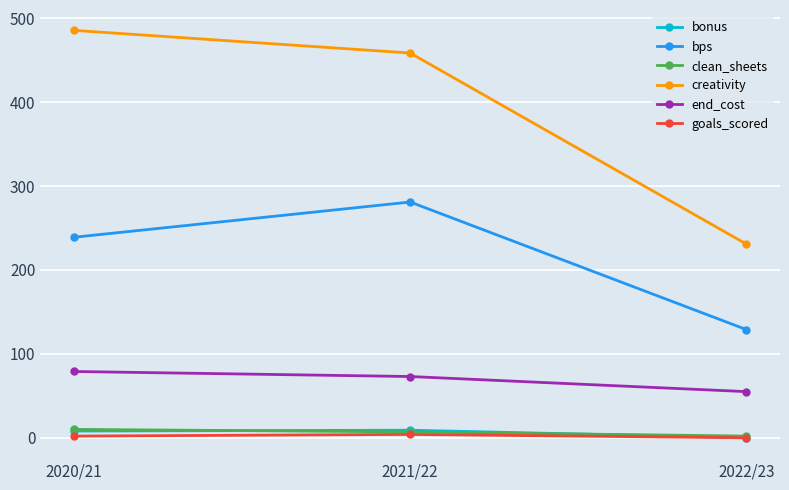

Is the value of end_cost at 2020/21 greater than the value of bps at 2022/23?

No